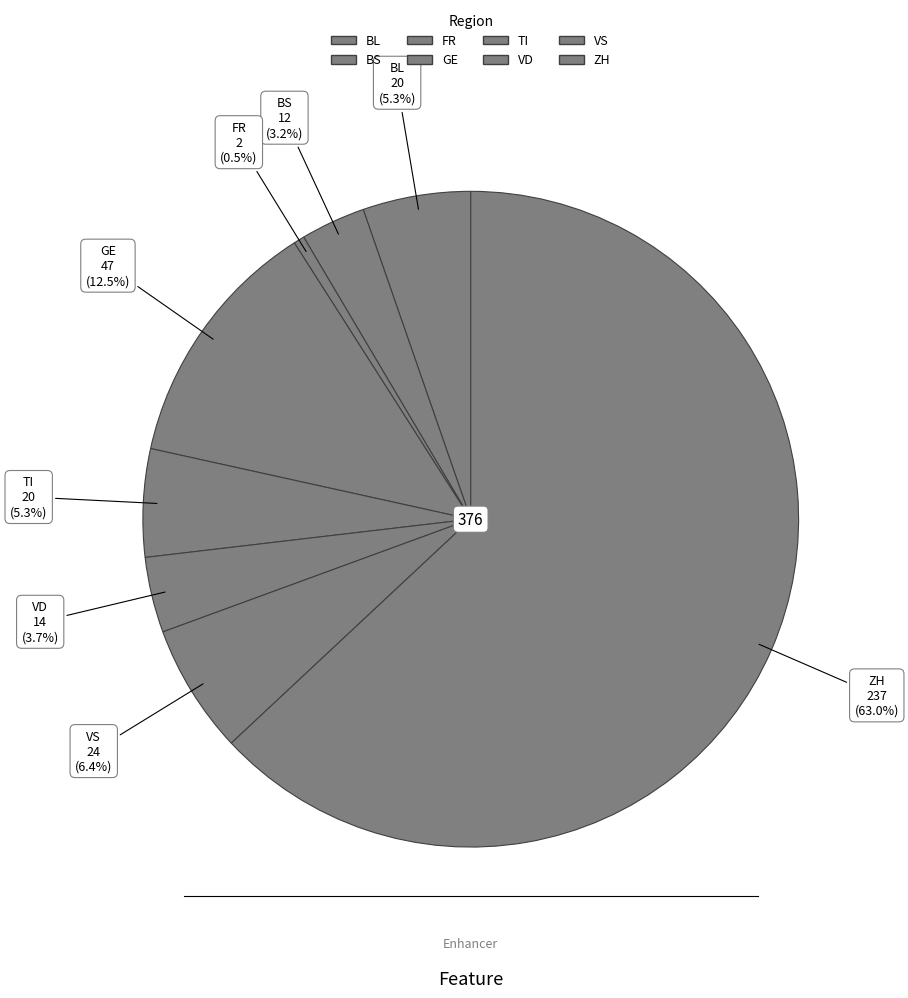

Which category has the biggest portion of the pie?

ZH